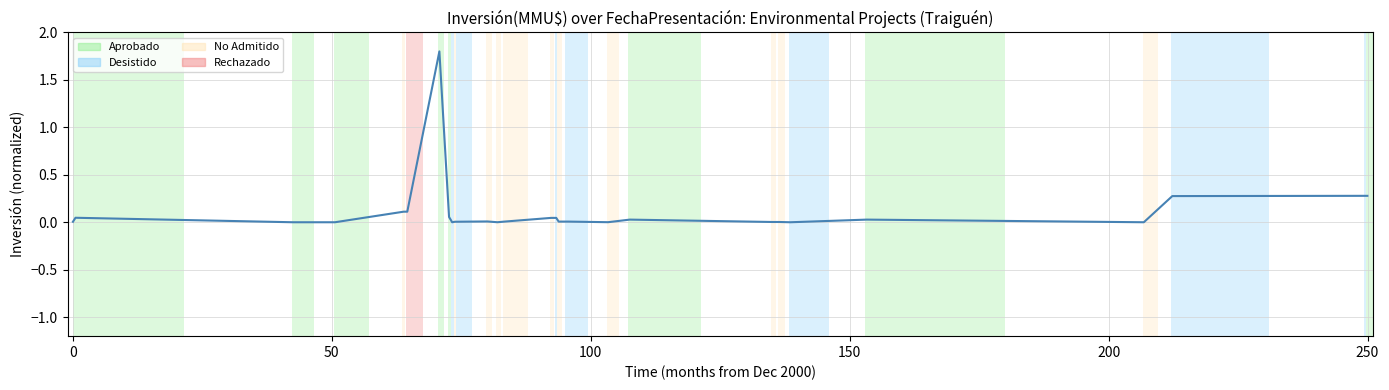

What is the greatest value displayed?

1.8